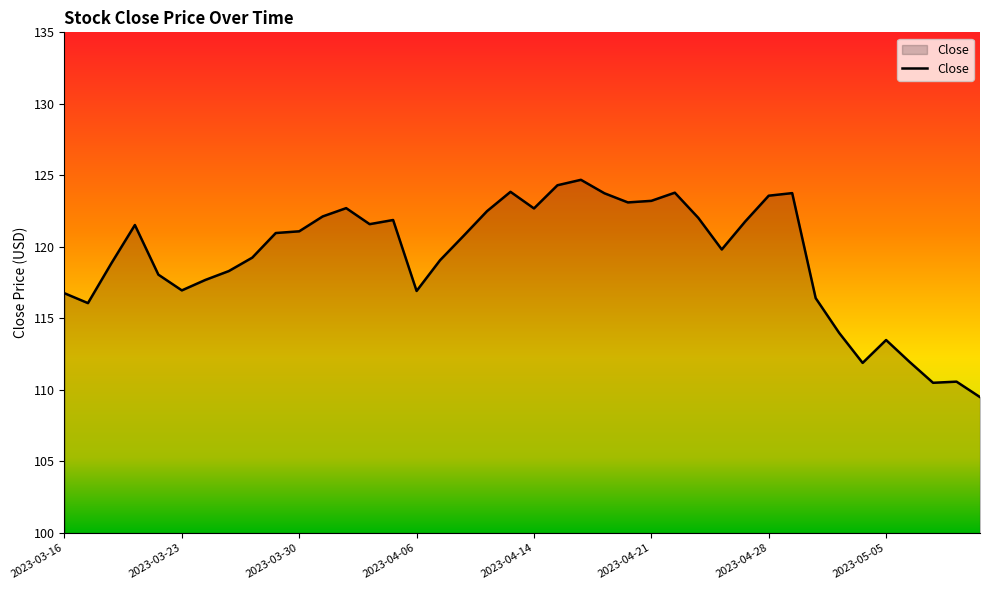

What is the difference between the maximum and minimum values?

15.2